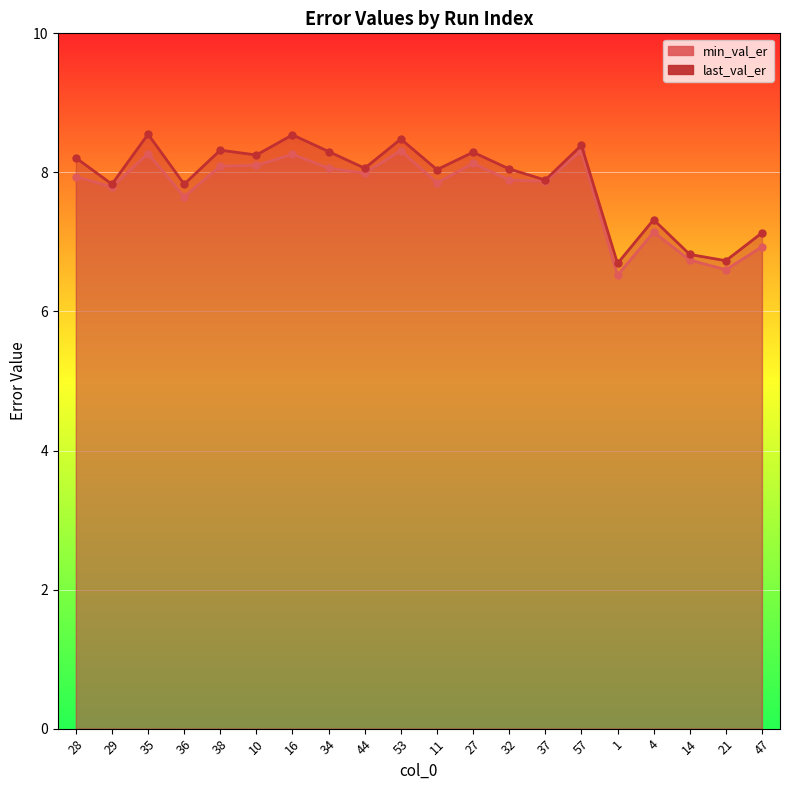

What is the label of the 6th point from the right?

57